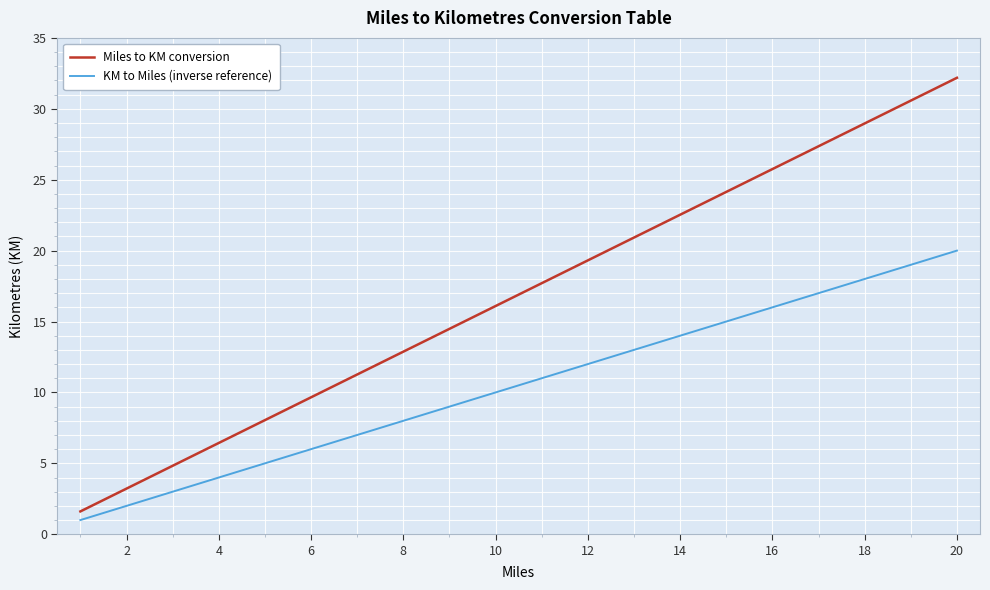

What is the maximum value for KM to Miles (inverse reference)?

20.0